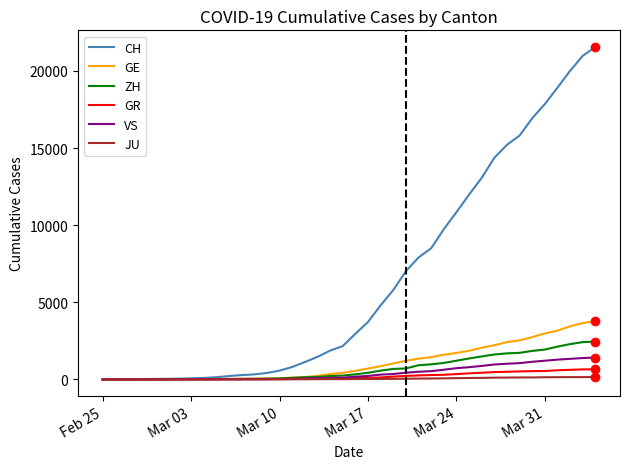

What is the difference between the second highest and second lowest values in the VS series?

1385